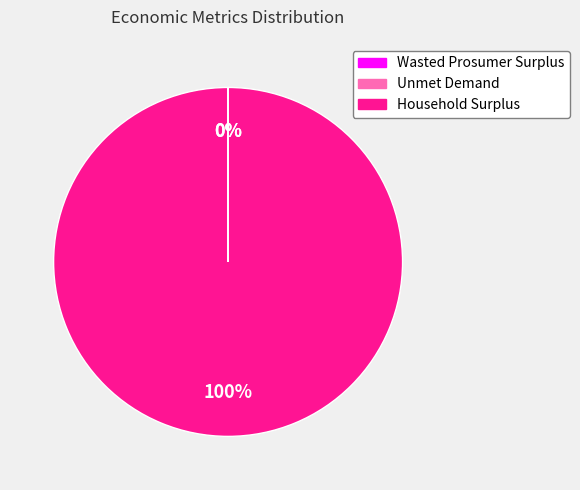

What is the largest slice in the pie chart?

Household Surplus